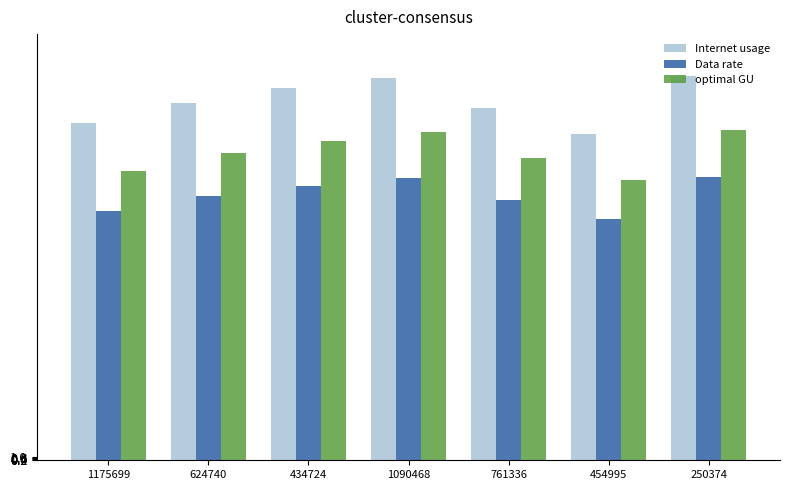

Is the value of optimal GU at 434724 greater than the value of Internet usage at 761336?

No